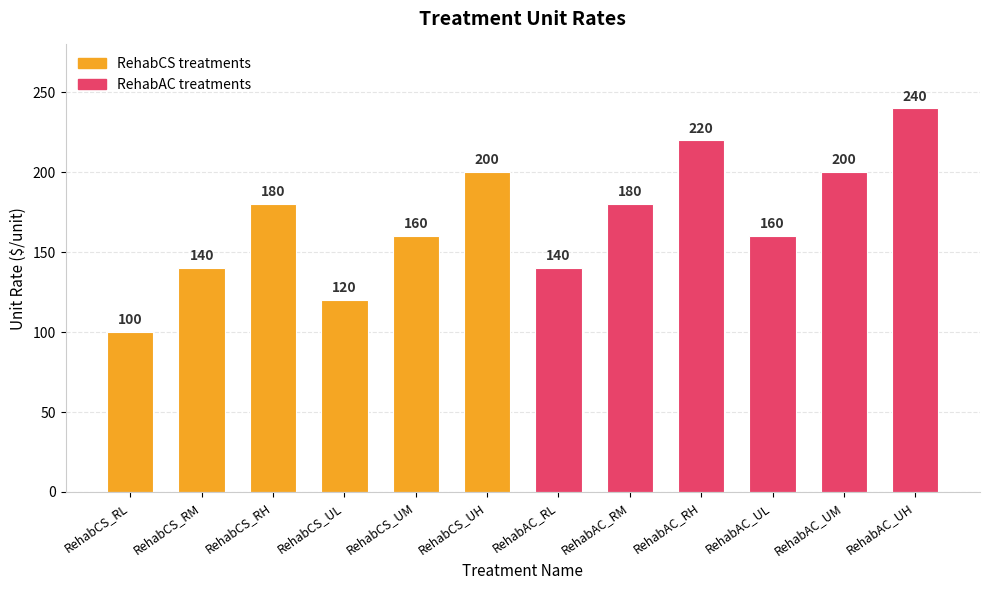

What is the average value?

170